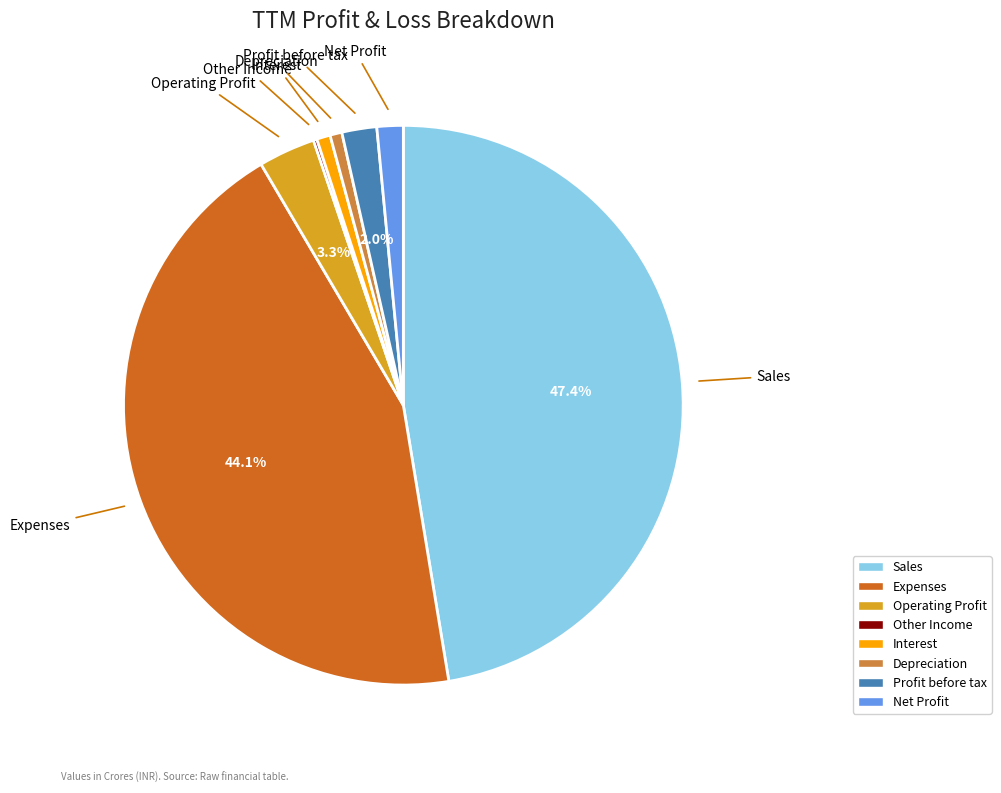

Is the sum of Profit before tax and Expenses greater than half?

No